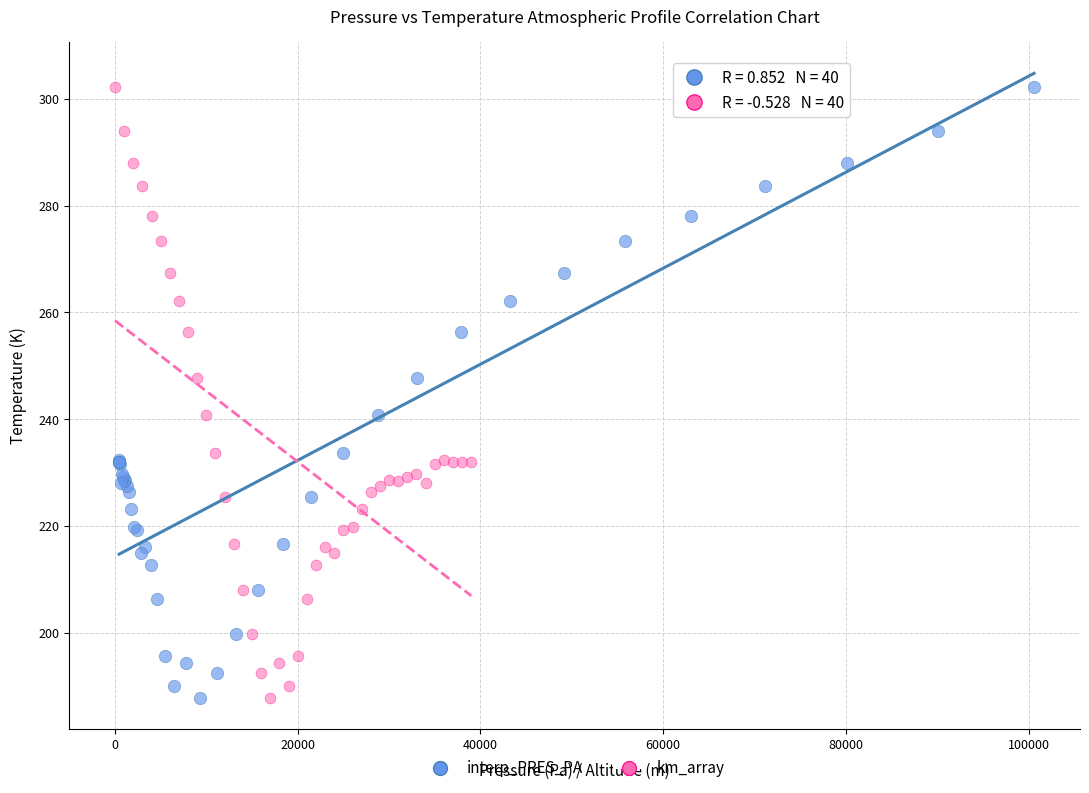

What are all the series names shown in the legend?

interp_PRES_PA, km_array